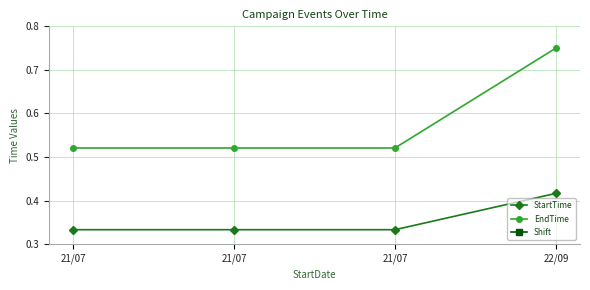

The value of Shift at 22/09 is 1.0. True or false?

True